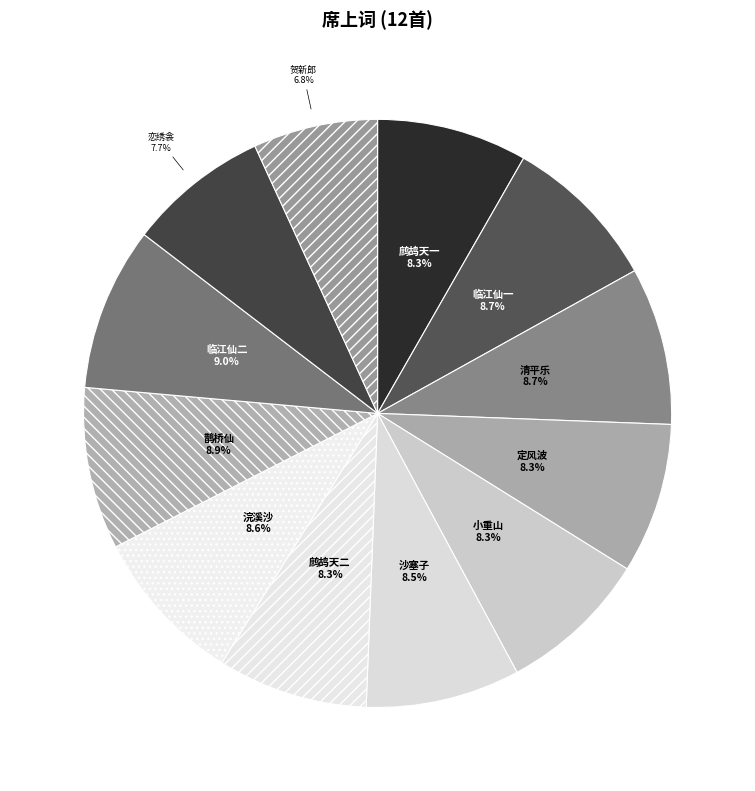

Count the number of slices in the pie.

12